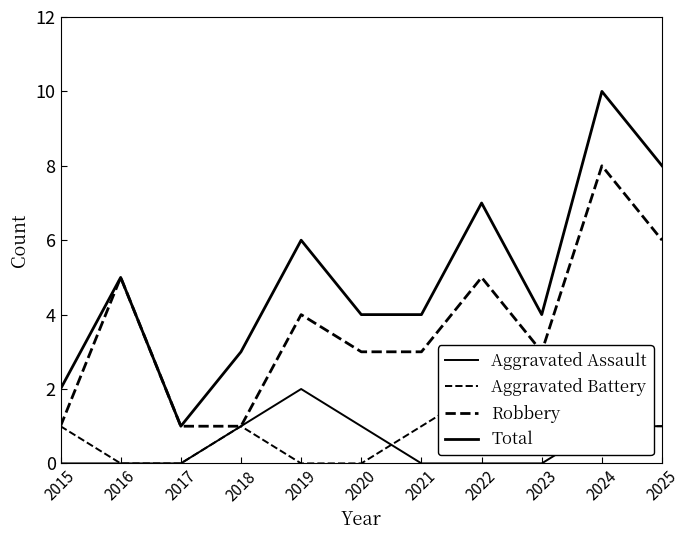

Where is the first local maximum for Aggravated Battery?

2018